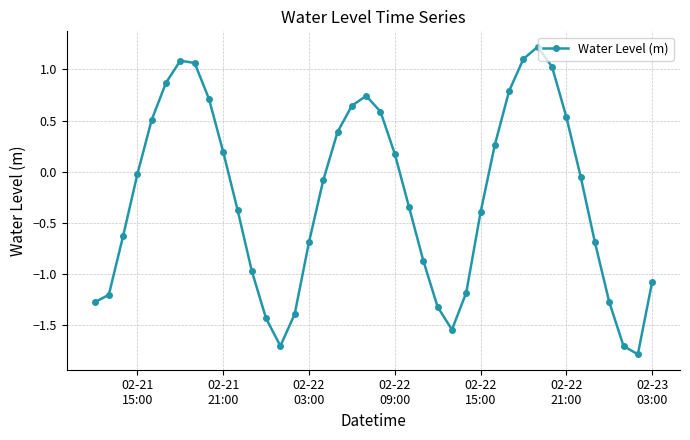

What is the value of the 25th point from the left?

-1.3